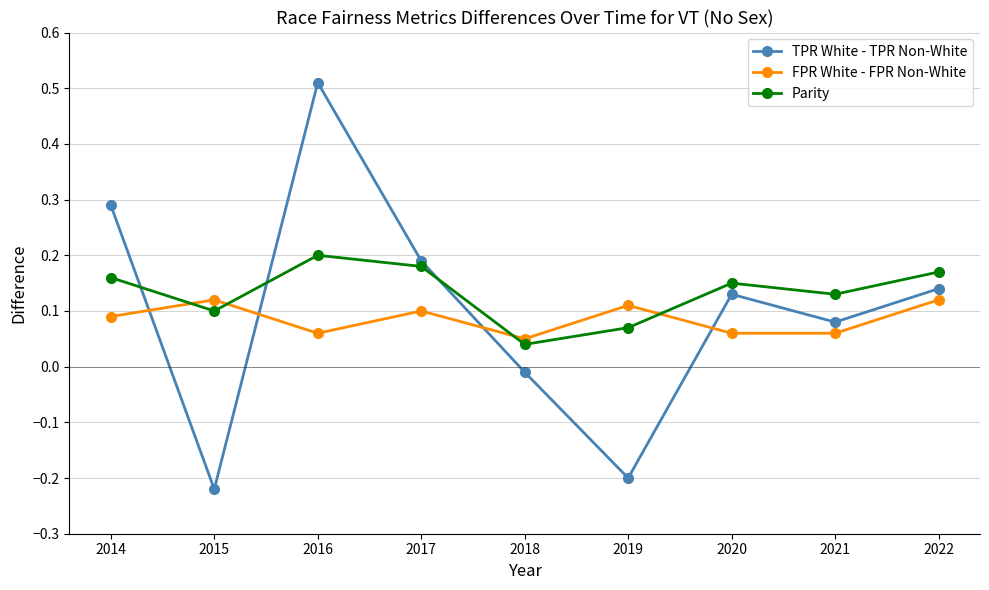

What is the sum of all TPR White - TPR Non-White values?

0.9